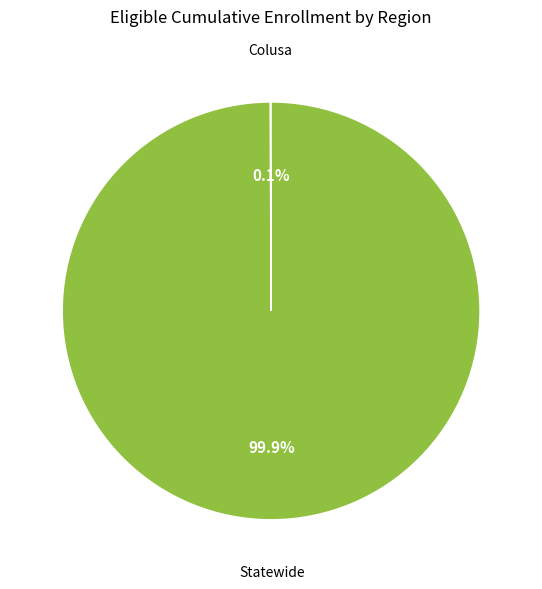

How much of the chart is everything except Statewide?

0.1%